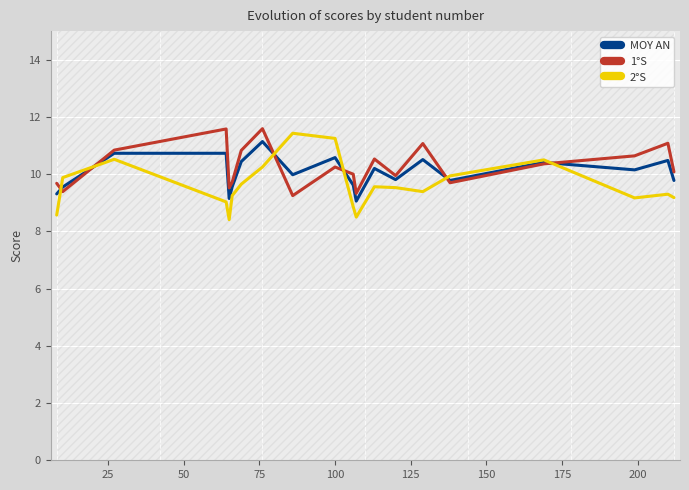

How many data points in 1°S are less than 10?

8